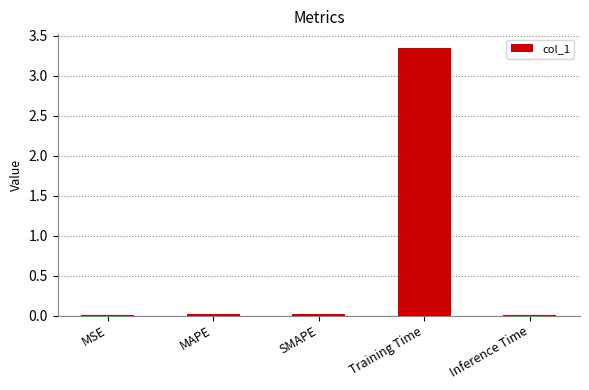

The value at Training Time is 0.7. True or false?

False